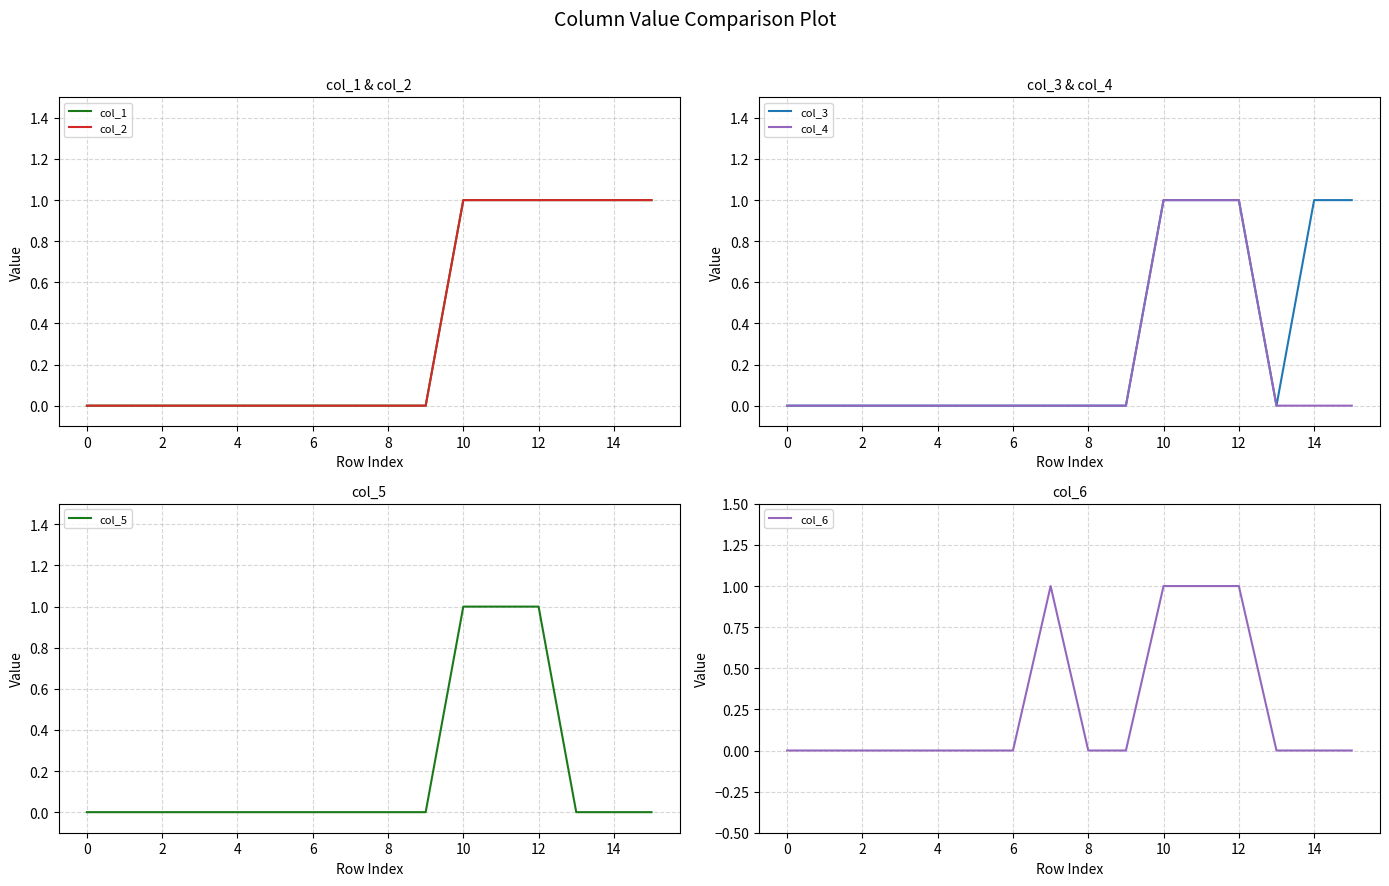

True or false: col_2 and col_3 intersect in this chart.

False